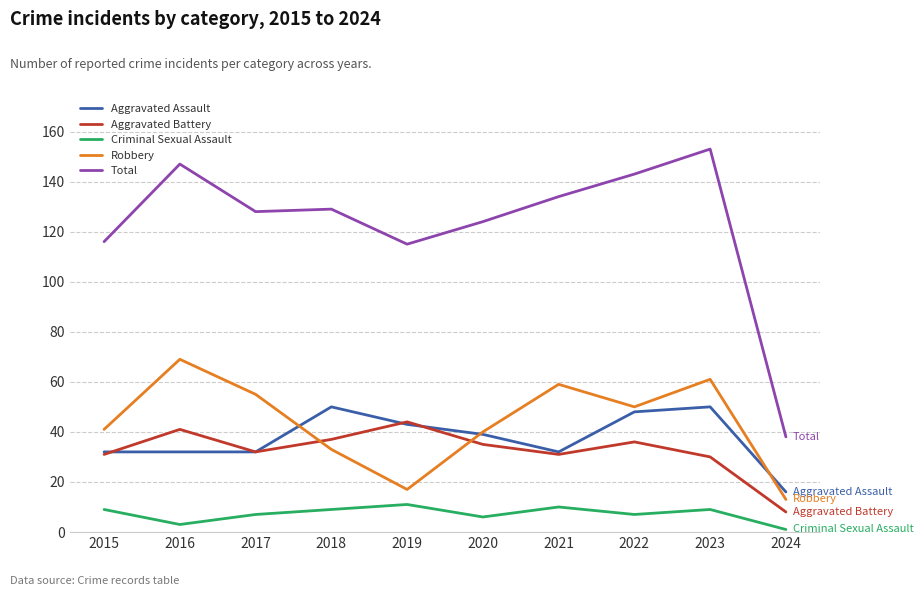

At which category does the chart reach its minimum across all series?

2024